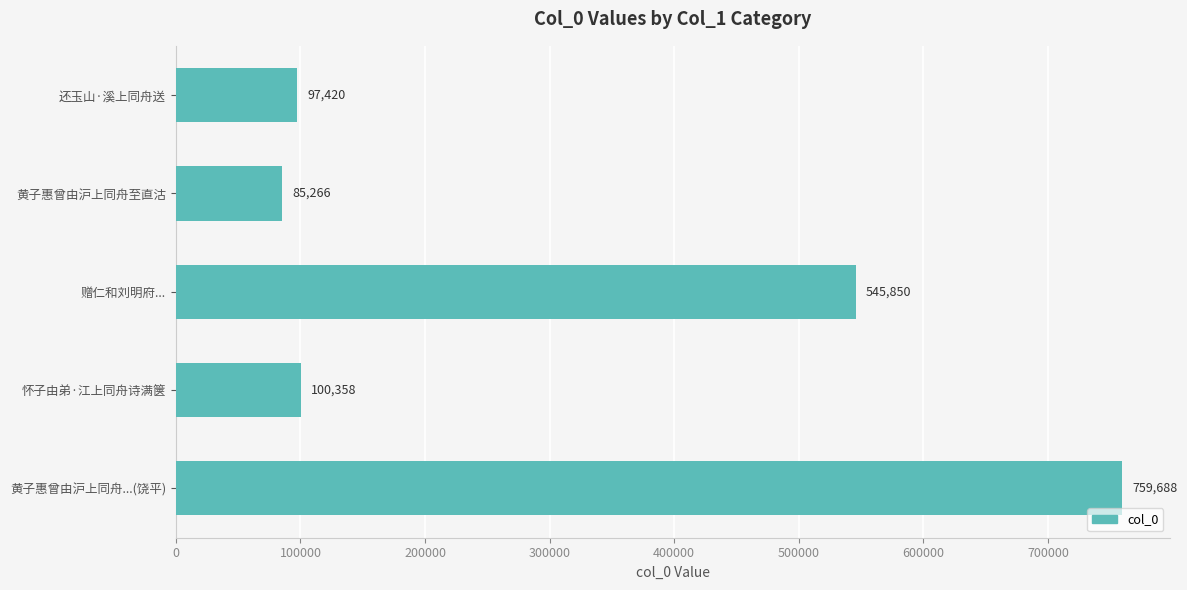

Rank the categories by value from lowest to highest.

黄子惠曾由沪上同舟至直沽, 还玉山·溪上同舟送, 怀子由弟·江上同舟诗满箧, 赠仁和刘明府..., 黄子惠曾由沪上同舟...(饶平)